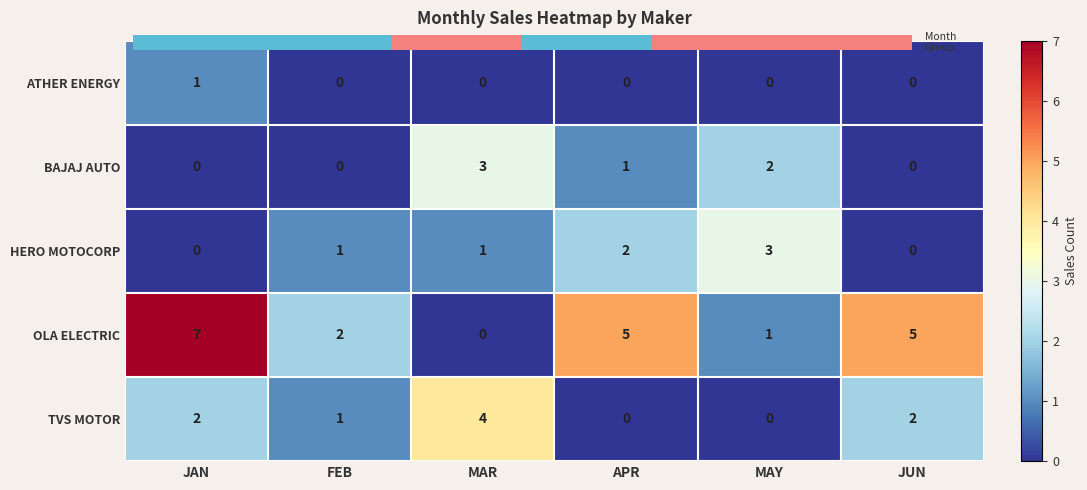

Reading left to right, list all the values displayed in this chart.

ATHER ENERGY: 1	0	0	0	0	0
BAJAJ AUTO: 0	0	3	1	2	0
HERO MOTOCORP: 0	1	1	2	3	0
OLA ELECTRIC: 7	2	0	5	1	5
TVS MOTOR: 2	1	4	0	0	2